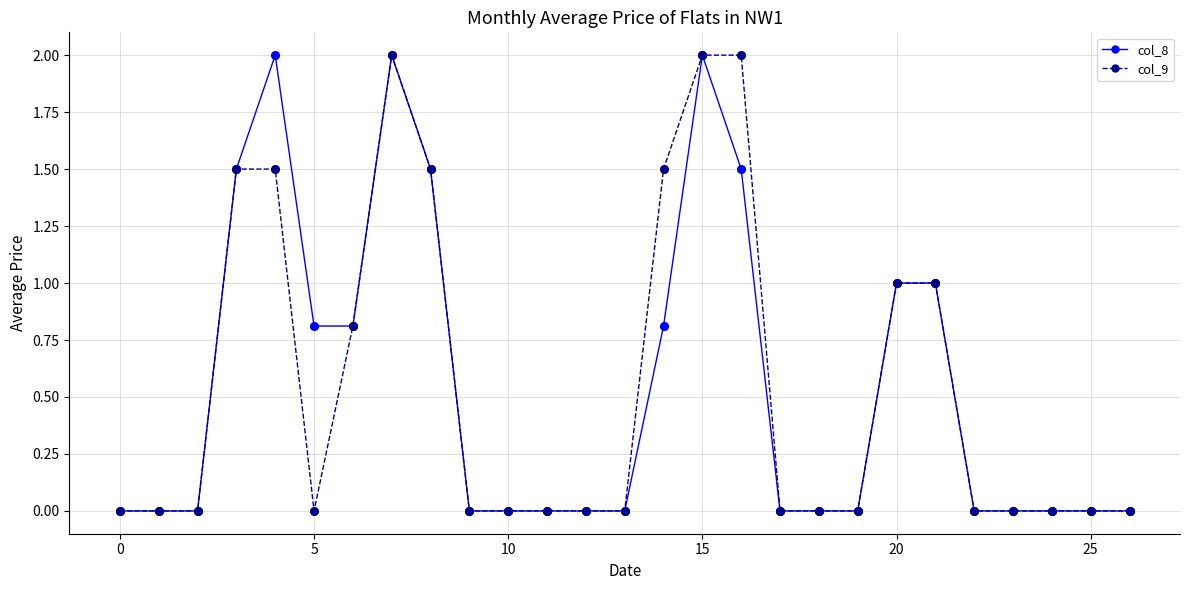

What is the greatest value displayed?

2.0